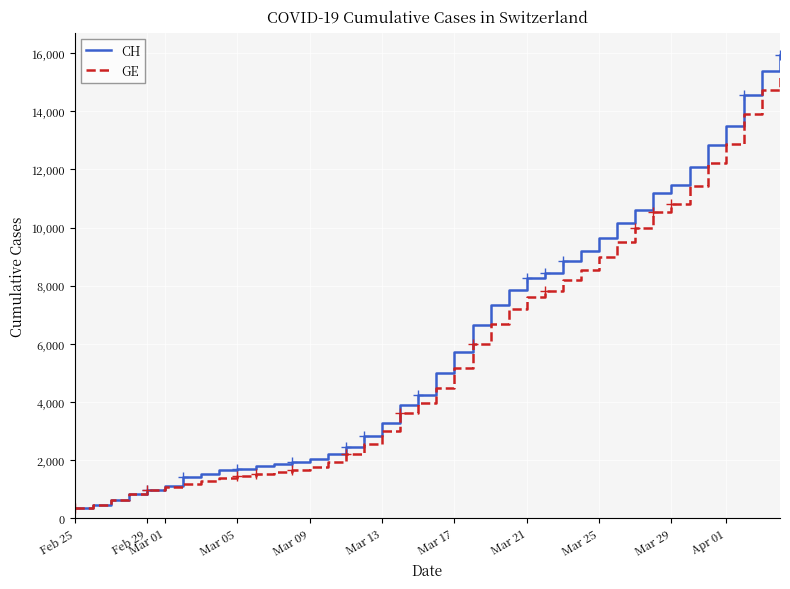

Which series has the largest total across all categories?

CH